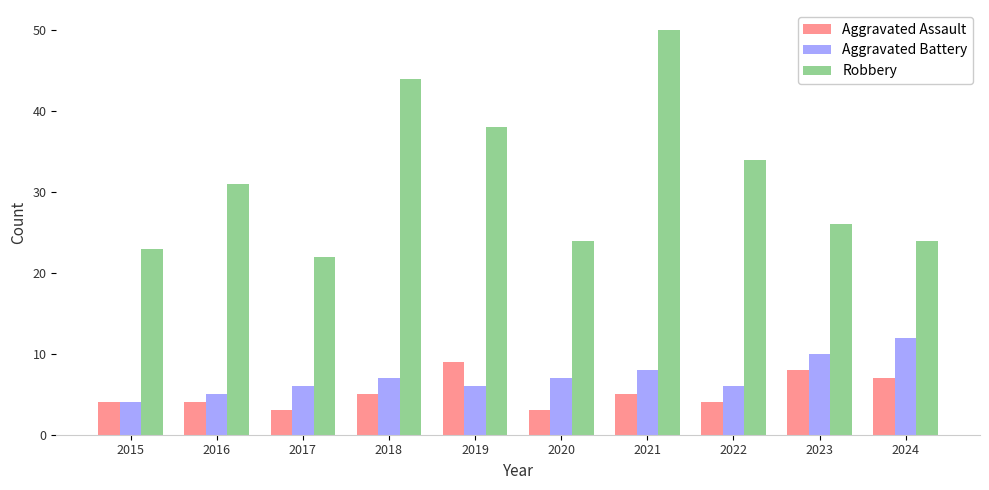

How many data points in Robbery are less than 31?

5